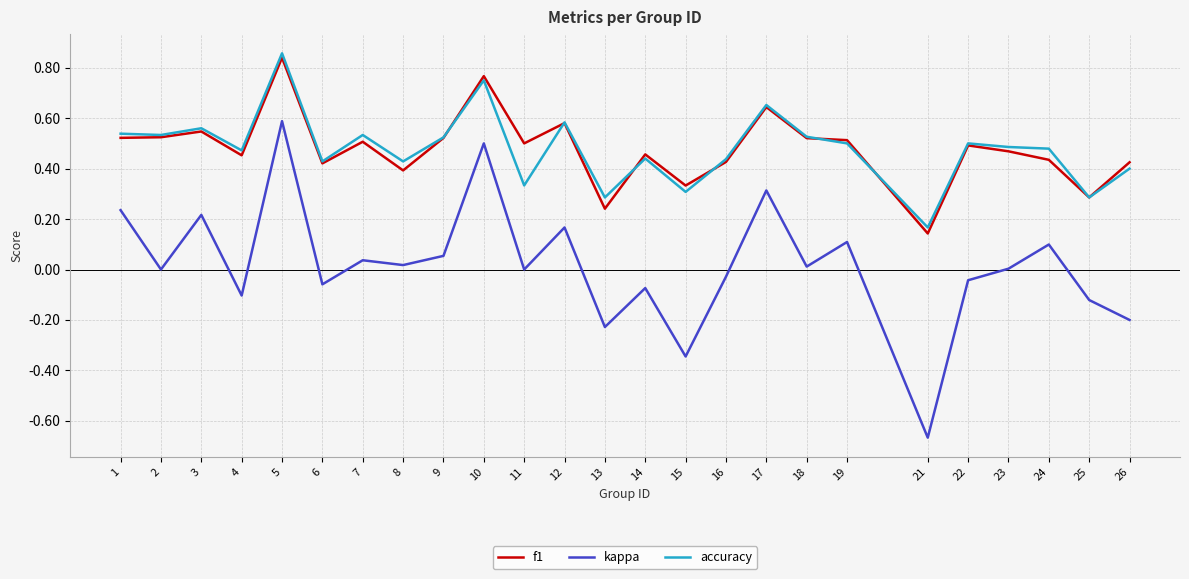

Count the f1 values in the range 0 to 1.

25